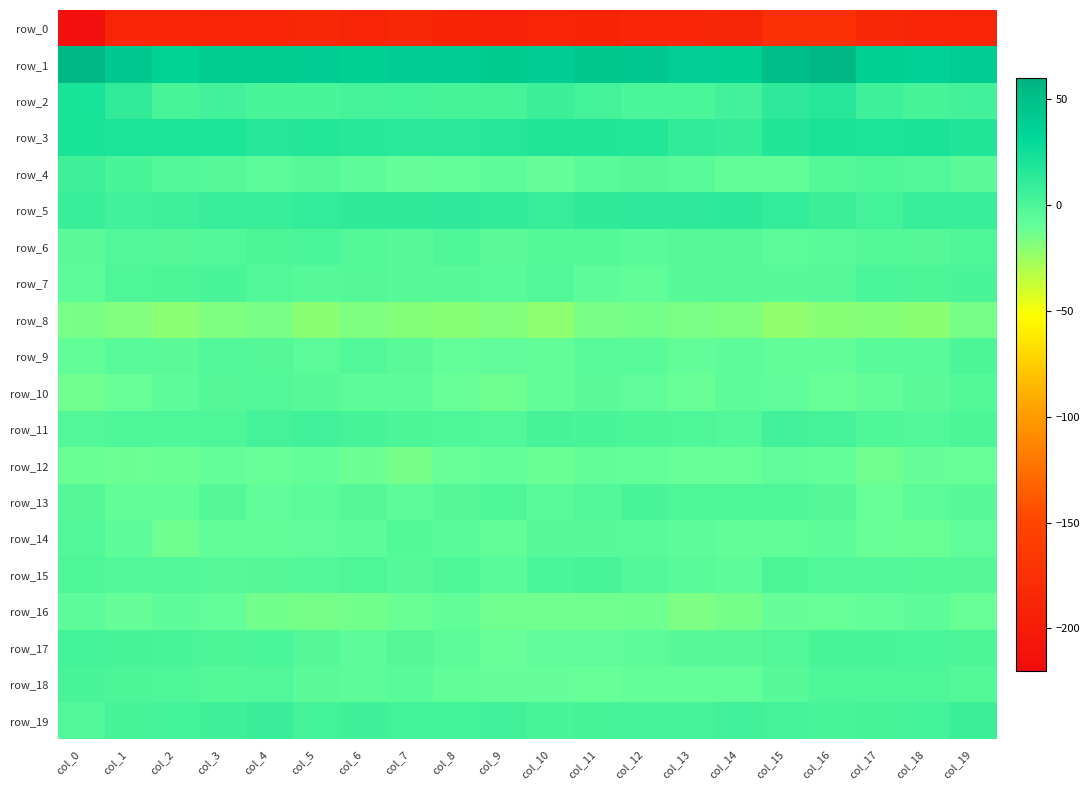

How many positive values does the row_4 series have?

2